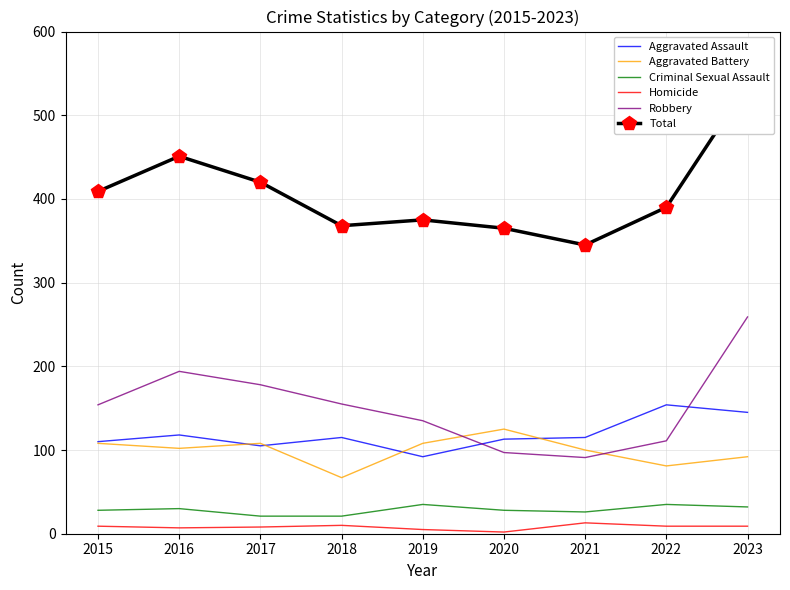

How many data points in Aggravated Battery are less than 102?

4